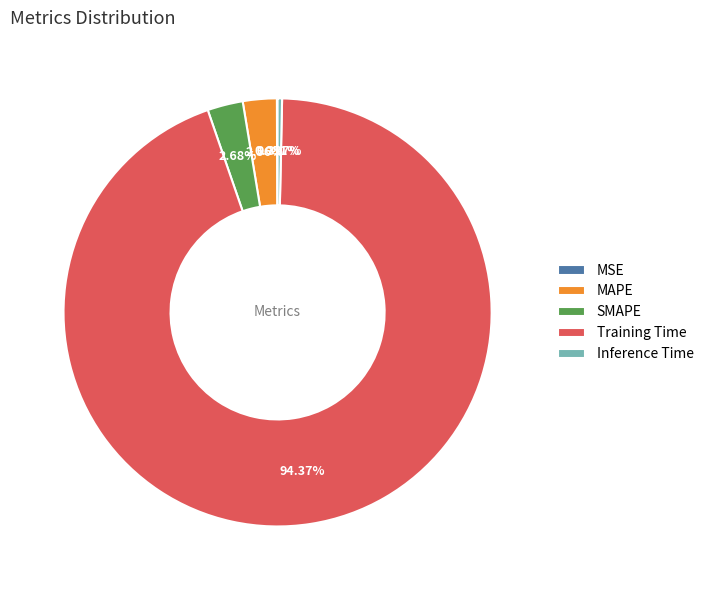

Is there a majority slice in this chart?

Yes